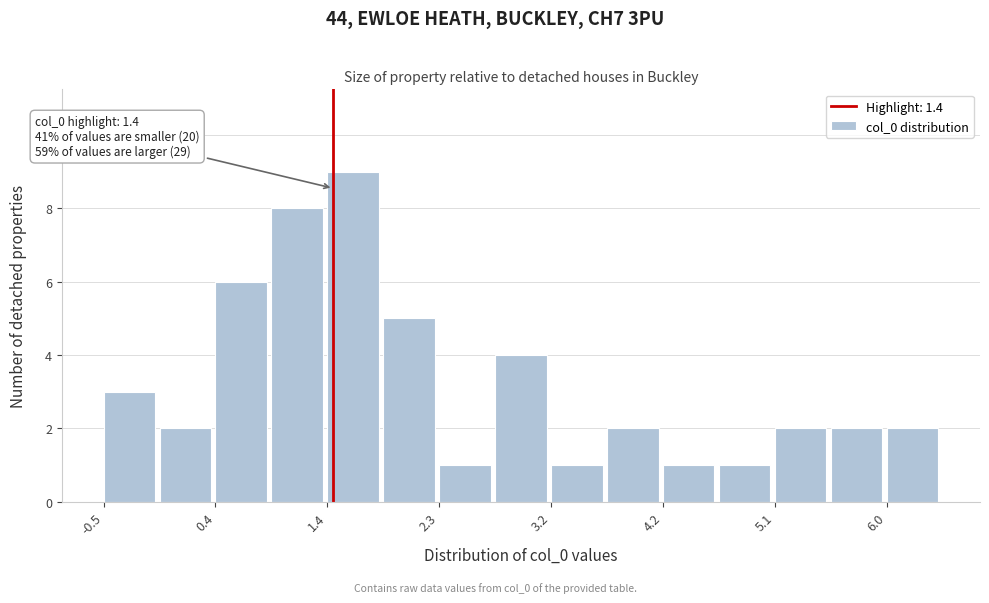

Over which range of the x-axis is the bar tallest?

1.4 to 1.8